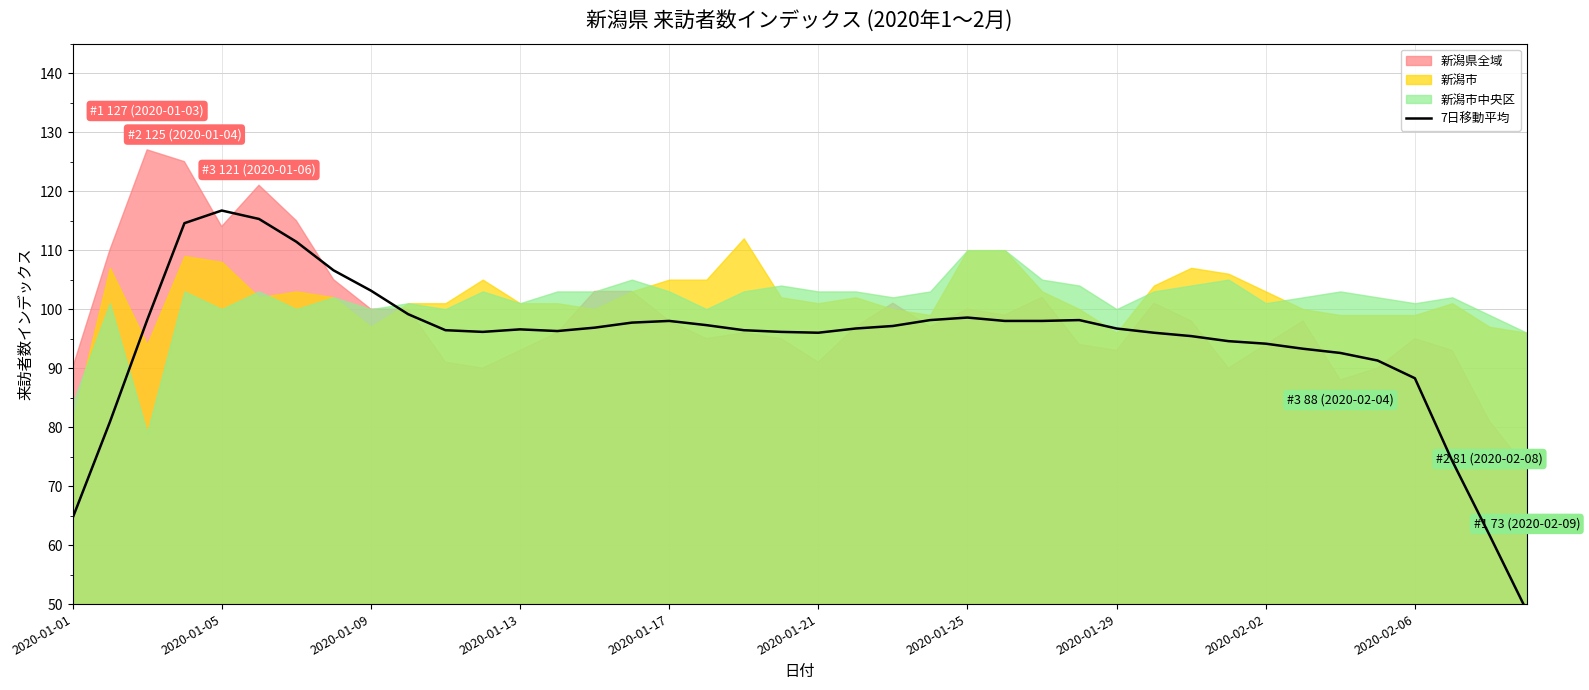

Between 2020-01-01 and 23, which is larger?

23